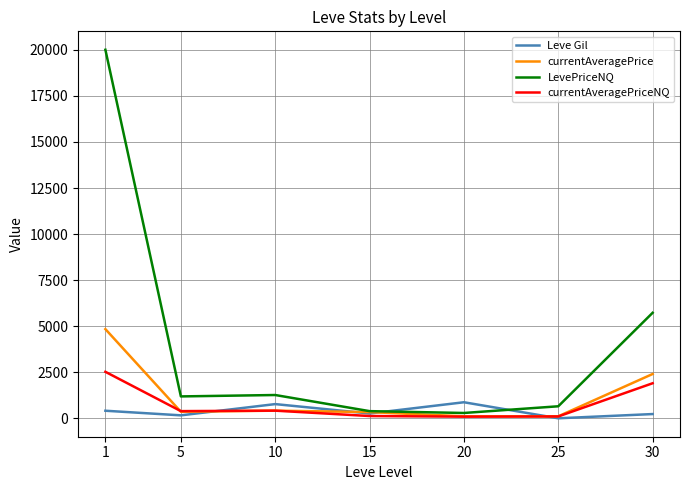

The value of LevePriceNQ at 25 is 661.5. True or false?

True